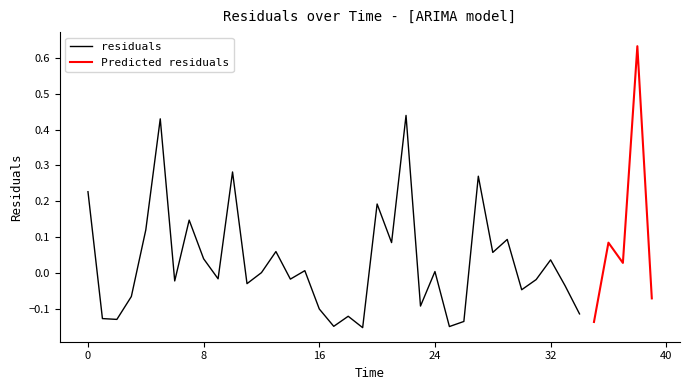

True or false: the data shows 0.2 at 0.

True